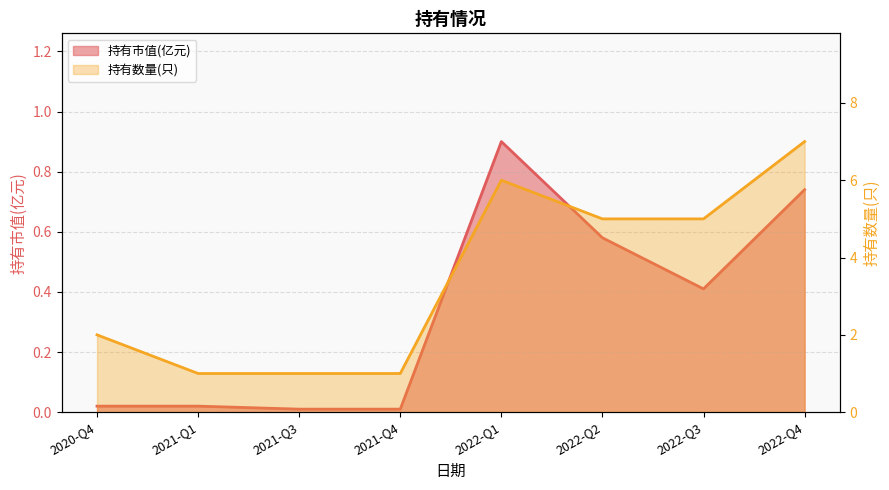

Which series has the widest spread of values?

持有数量(只)